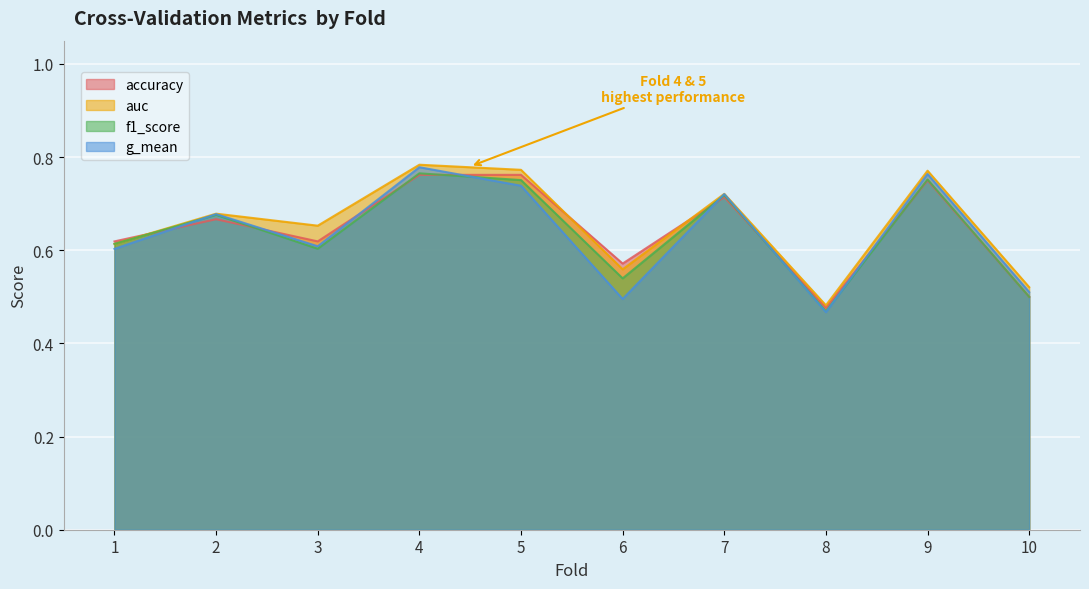

Between 5 and 9, which is larger?

5